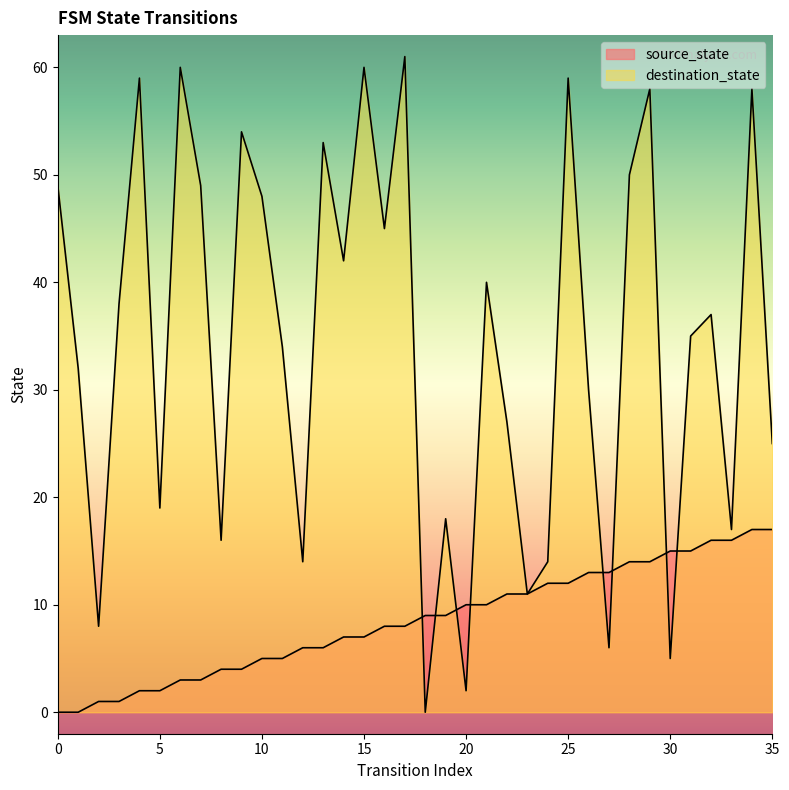

What is the difference between the source_state values at 12 and 20?

4